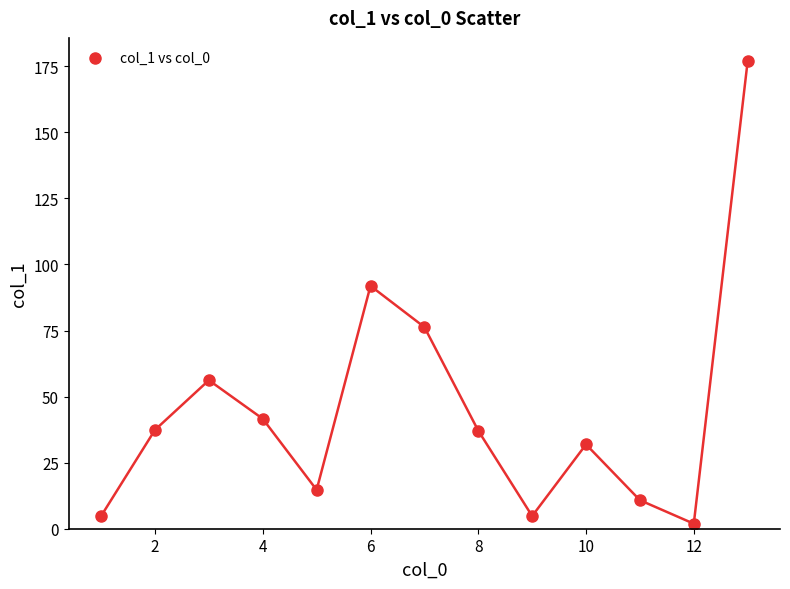

What is the range of Y values (max minus min)?

175.1